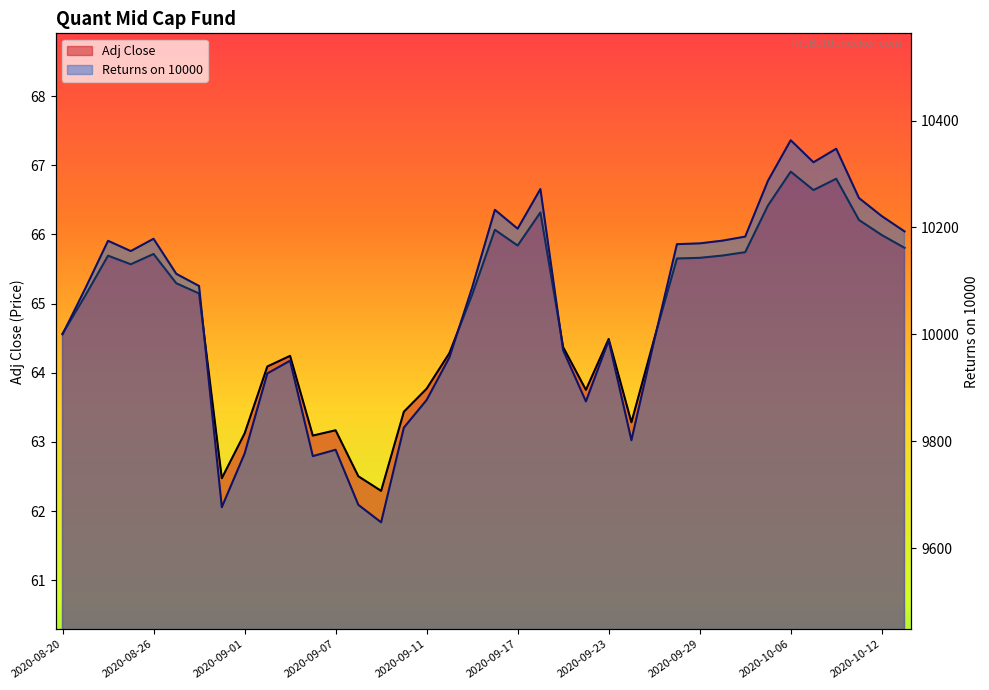

What is the sum of all Adj Close values?

2464.9